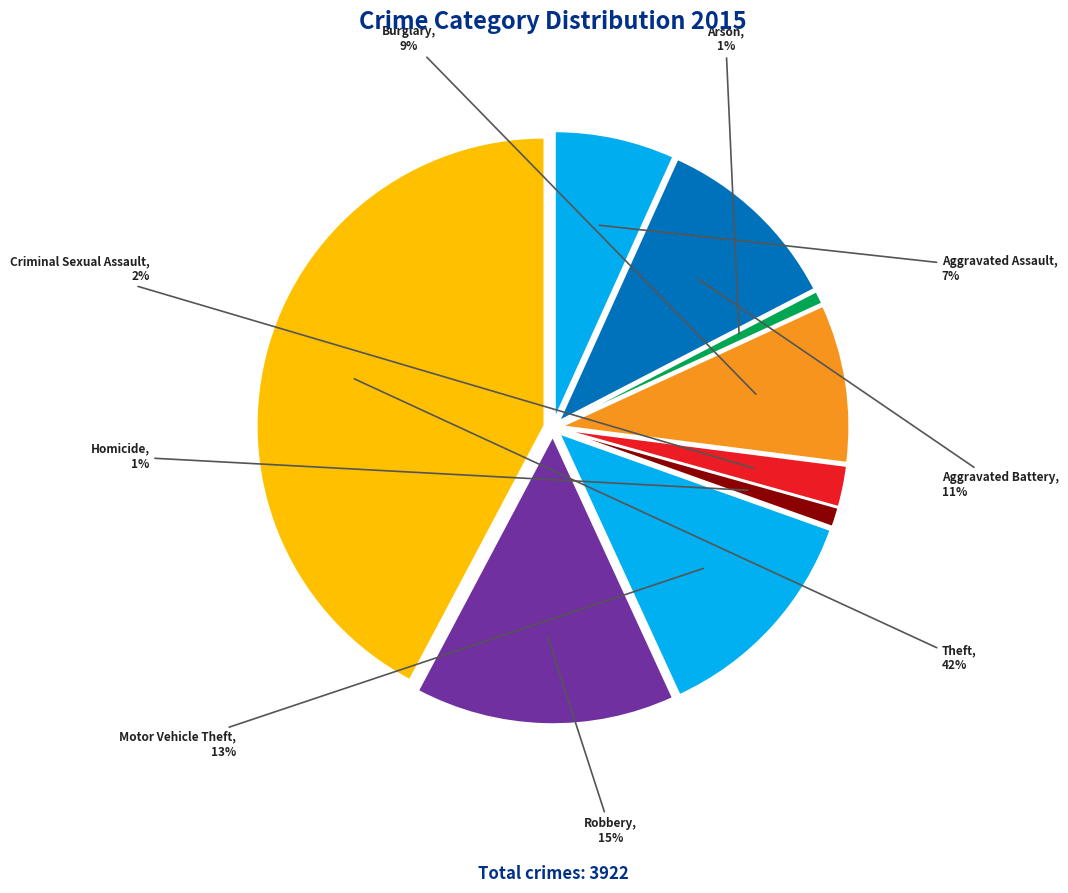

Is there any slice that represents more than half of the pie?

No